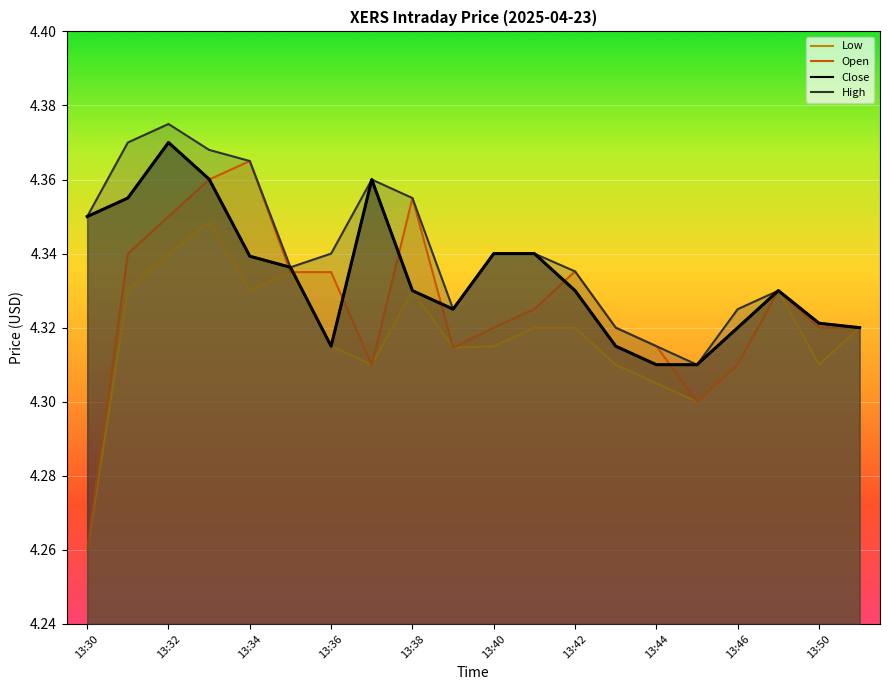

Is the value of Low at 13:46 greater than the value of High at 13:44?

No